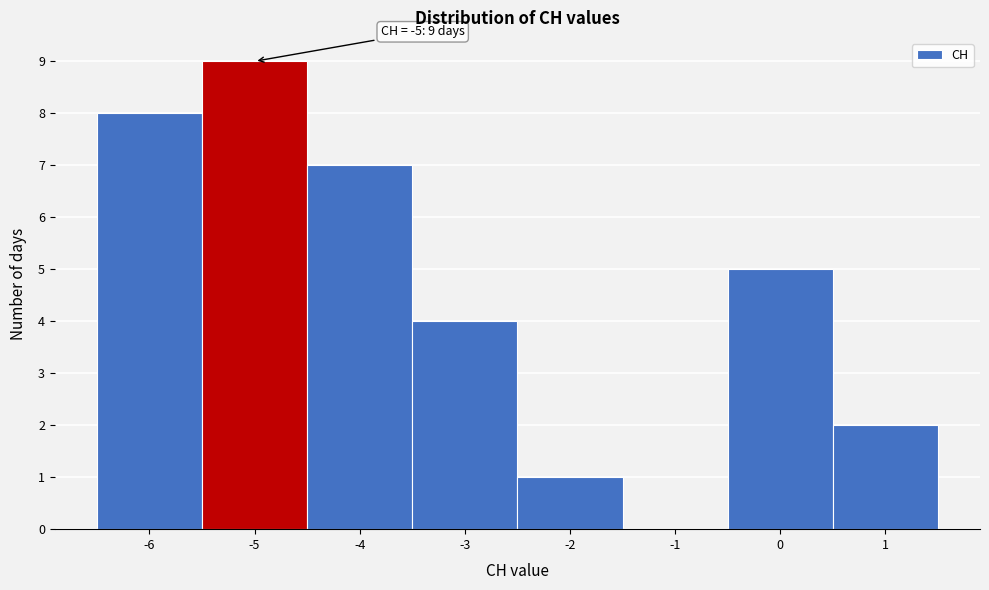

Over which range of the x-axis is the bar tallest?

-5.5 to -4.5